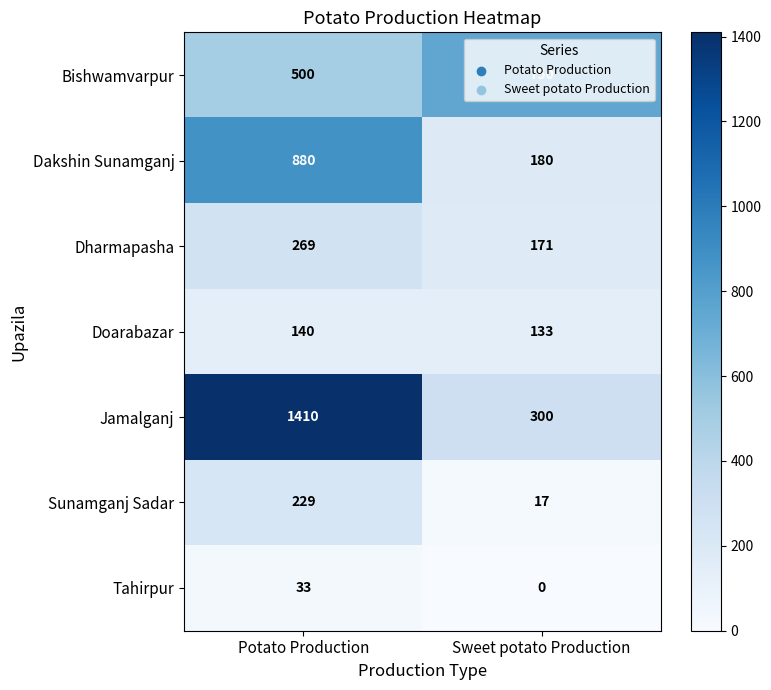

The Tahirpur series shows 55 at Potato Production. True or false?

False